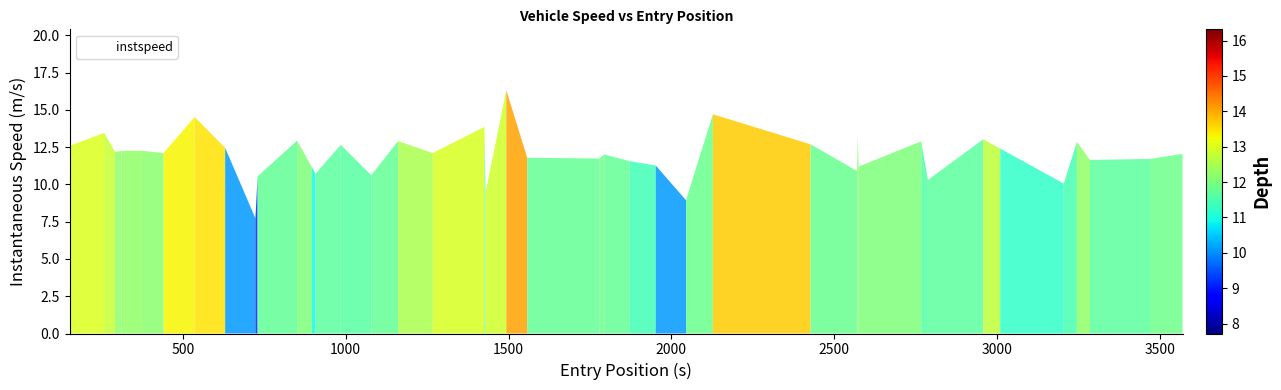

What is the greatest value displayed?

16.3